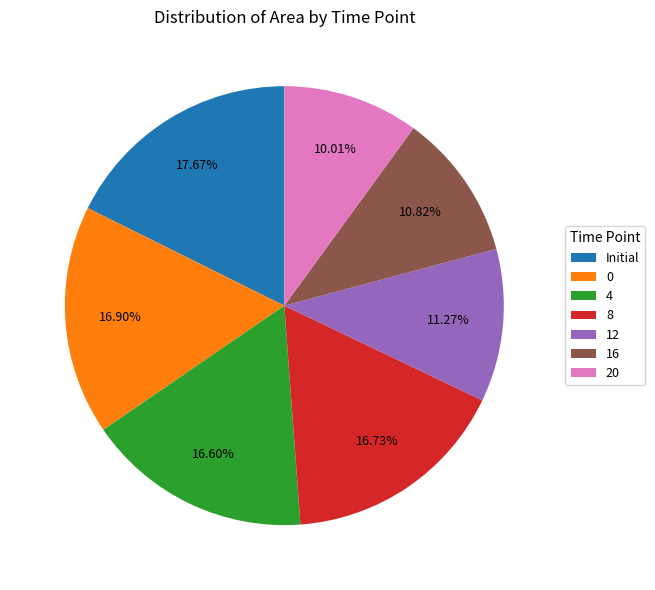

Combined, do 0 and 4 account for over 50%?

No